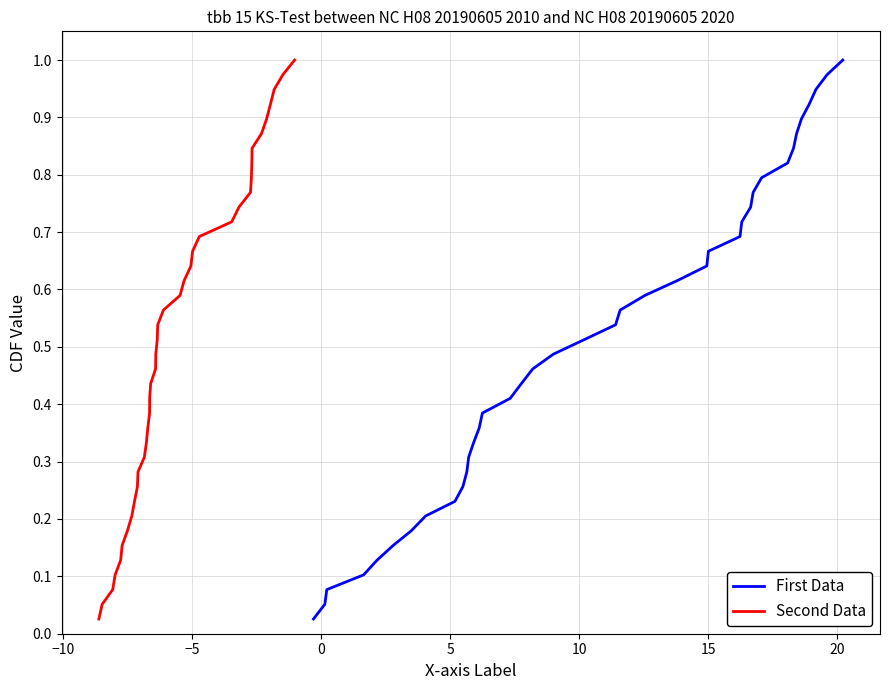

At how many categories does at least one series exceed 0?

39